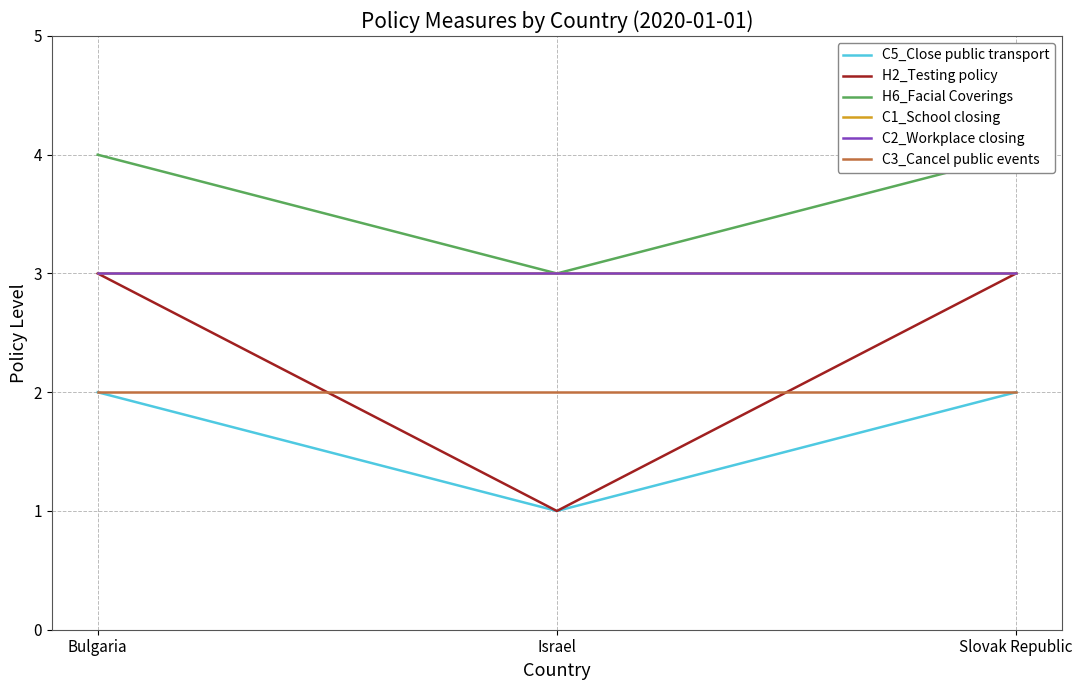

Which label corresponds to the largest value in the chart?

Bulgaria